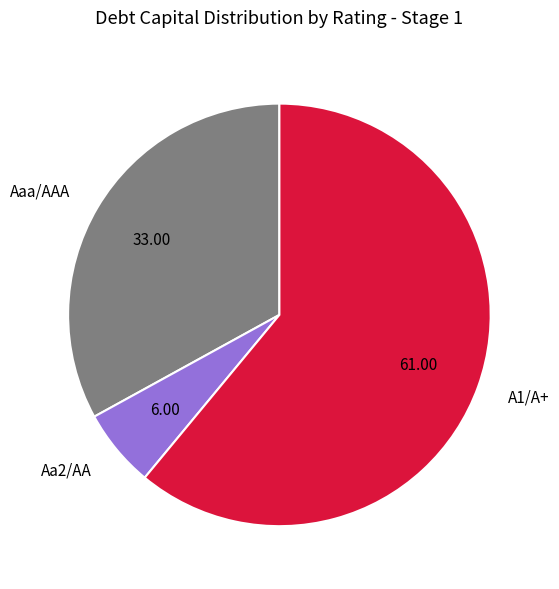

Rank the categories by value from lowest to highest.

Aa2/AA, Aaa/AAA, A1/A+